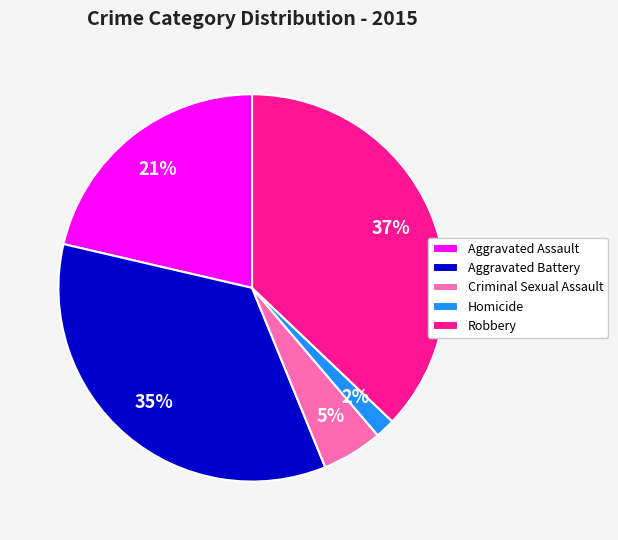

Which slice is the smallest?

Homicide